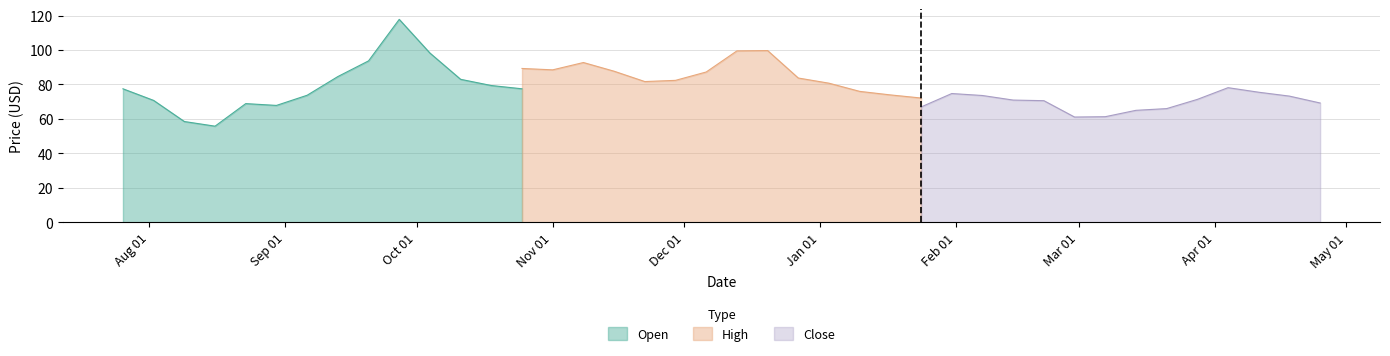

Between 15 and 21, which is larger?

21